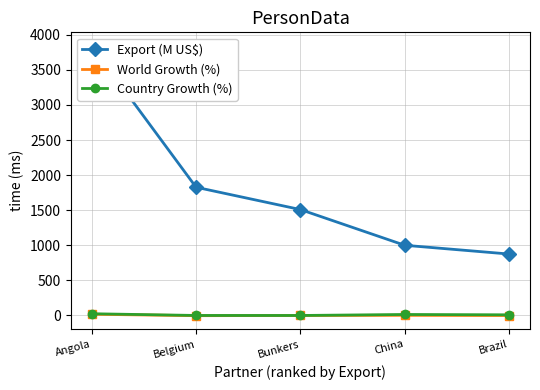

Where is Country Growth (%) nearest to the value 12?

China